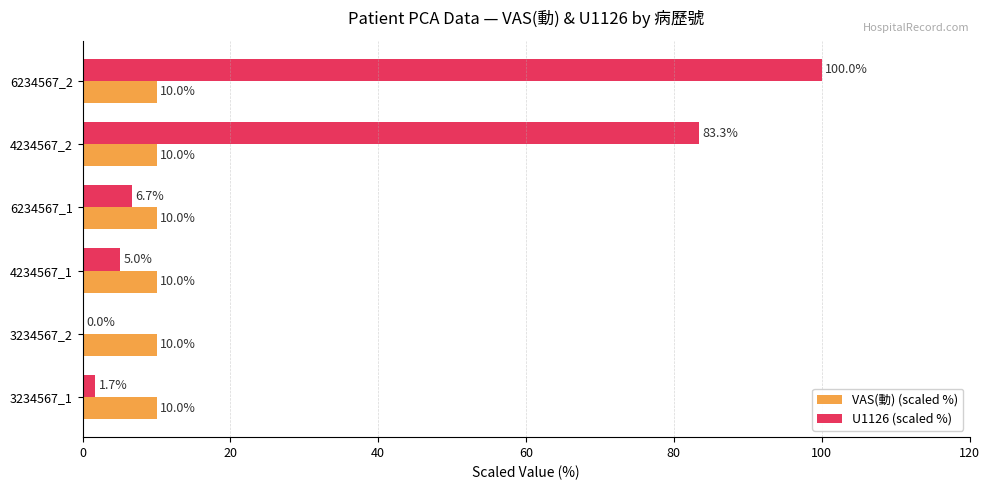

Which category has the highest value in the U1126 (scaled %) series?

6234567_2